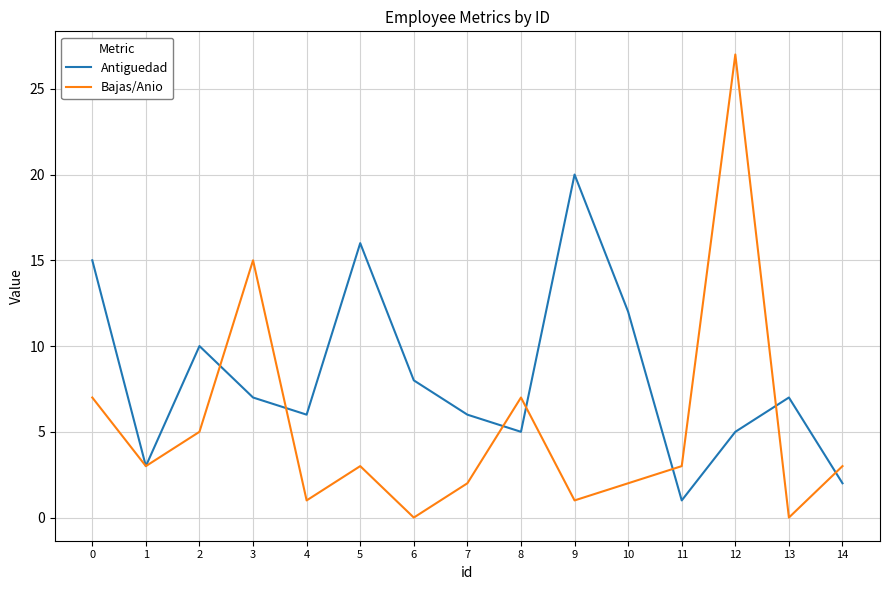

Which series changed the most between 0 and 8?

Antiguedad